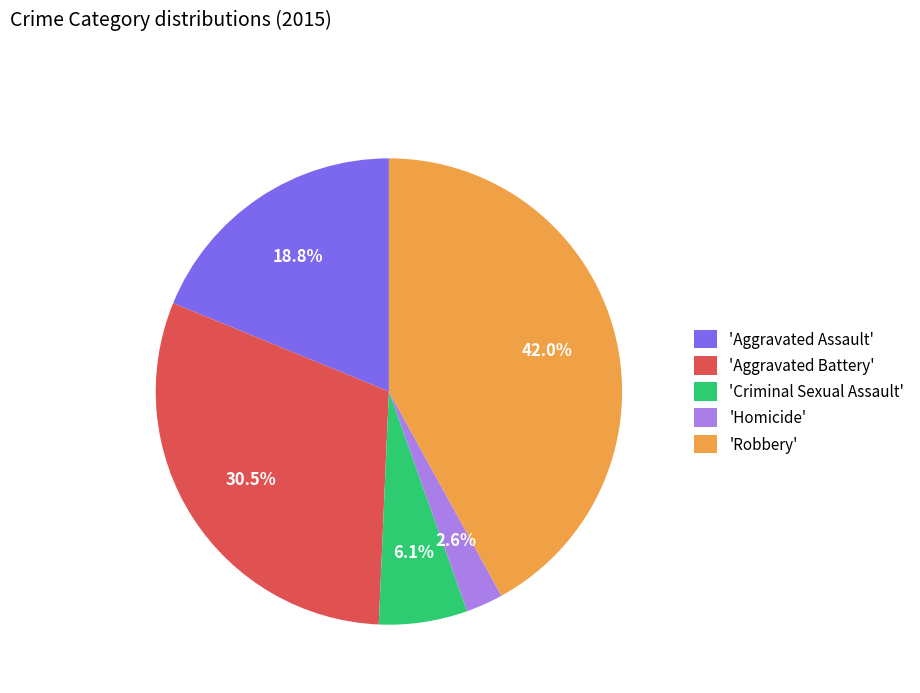

Is the sum of 'Aggravated Assault' and 'Robbery' greater than half?

Yes